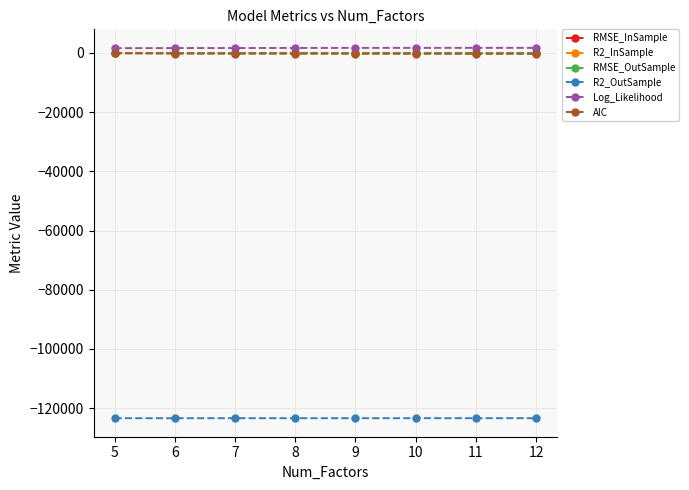

How many values in the AIC series are below -292?

6